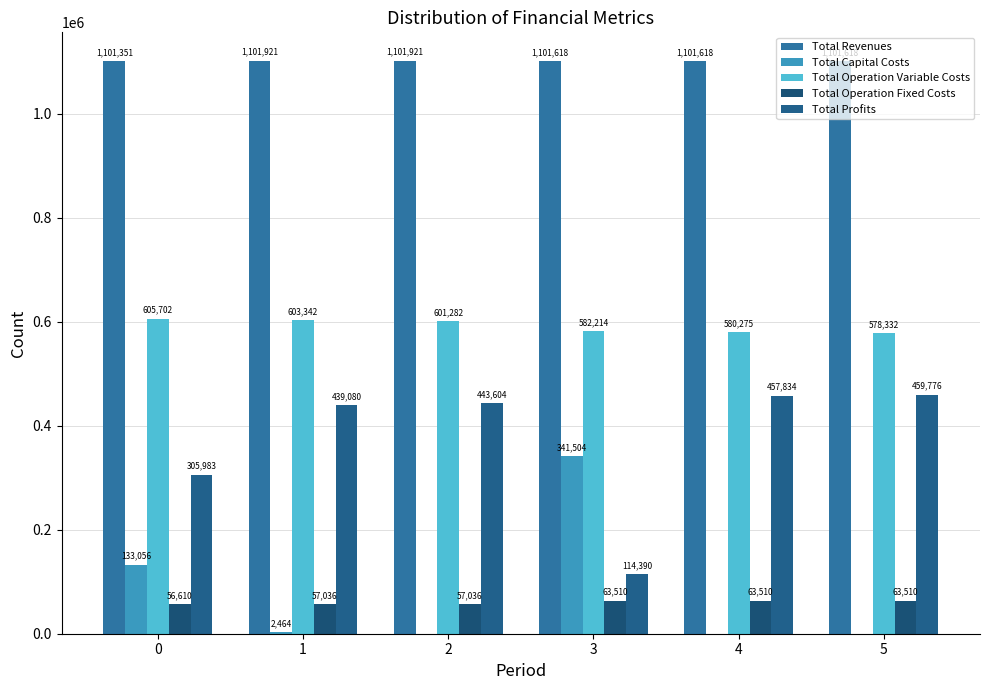

Is the value of Total Operation Variable Costs at 5 greater than the value of Total Capital Costs at 0?

Yes